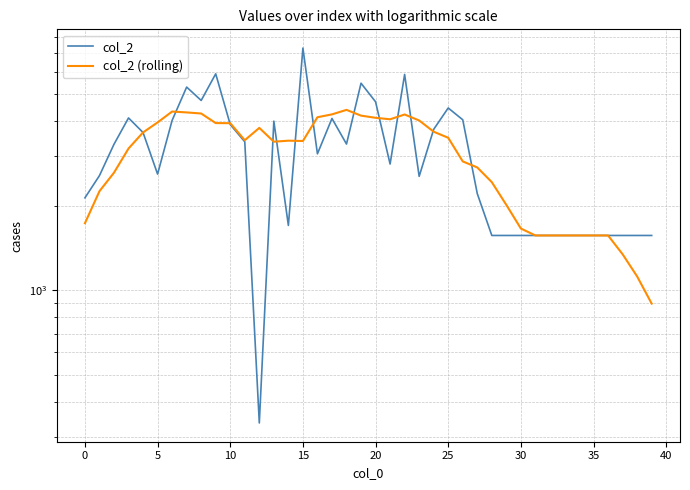

Is this an area chart (filled region under the line)?

No